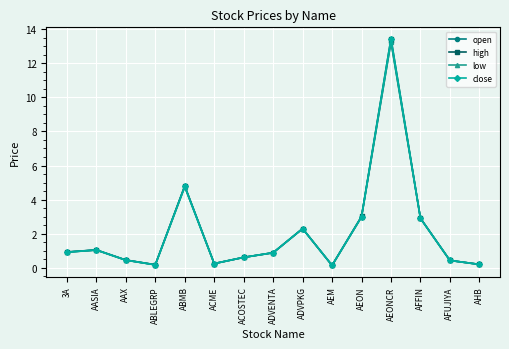

Is it true that open equals 0.1 at AEM?

True